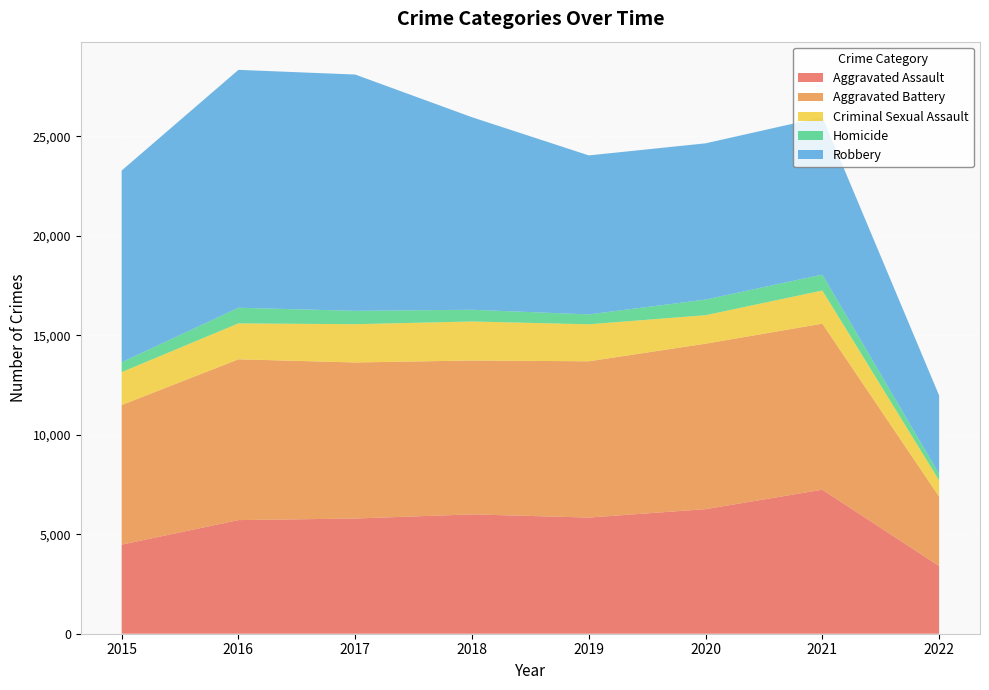

Reading left to right, extract all data points from this chart.

Aggravated Assault: 2015=4480	2016=5712	2017=5793	2018=6001	2019=5840	2020=6263	2021=7241	2022=3403
Aggravated Battery: 2015=7018	2016=8085	2017=7845	2018=7735	2019=7857	2020=8319	2021=8348	2022=3488
Criminal Sexual Assault: 2015=1655	2016=1806	2017=1924	2018=1963	2019=1859	2020=1433	2021=1666	2022=821
Homicide: 2015=496	2016=786	2017=672	2018=589	2019=498	2020=785	2021=801	2022=326
Robbery: 2015=9638	2016=11960	2017=11880	2018=9679	2019=7994	2020=7855	2021=7919	2022=3939